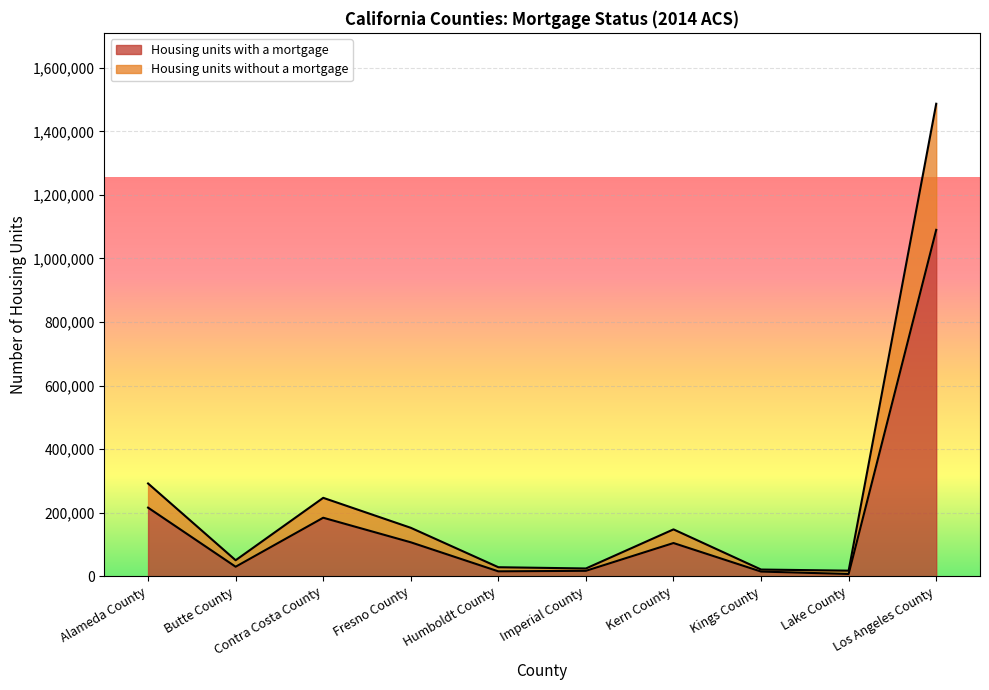

True or false: Housing units with a mortgage and Housing units without a mortgage intersect in this chart.

False